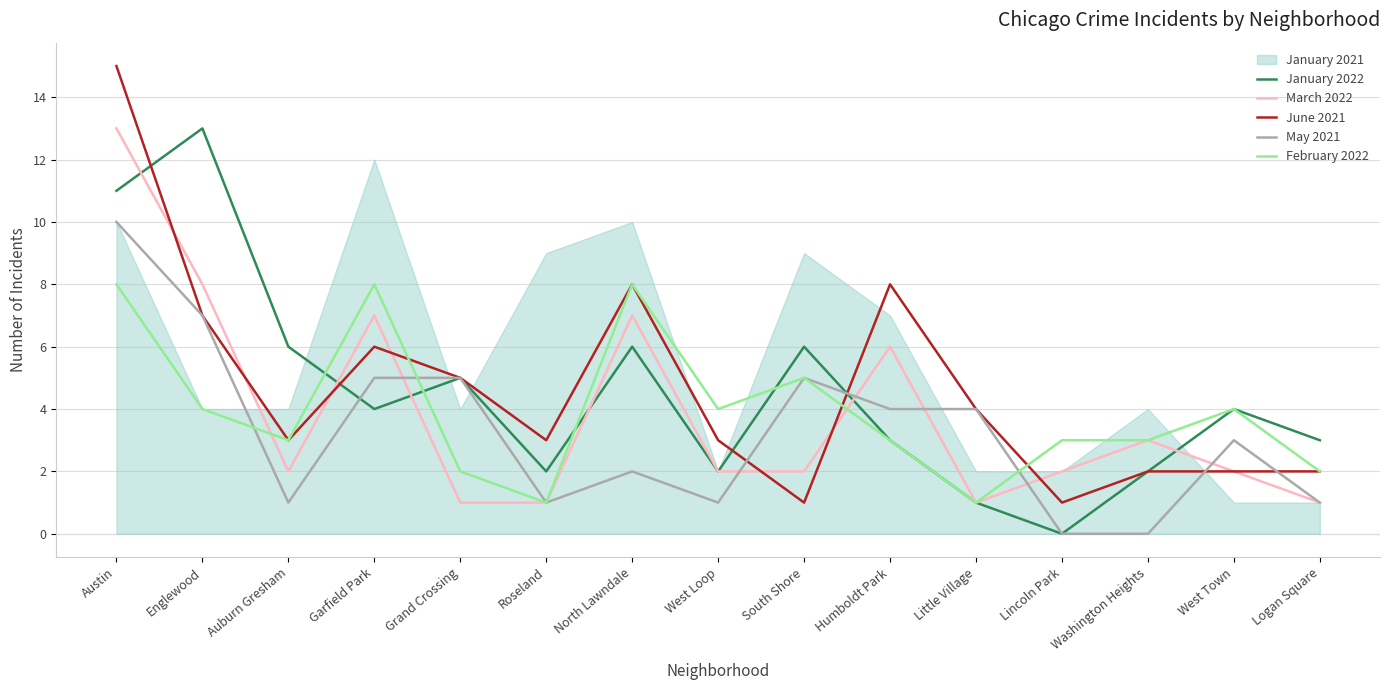

Which series has the widest spread of values?

June 2021